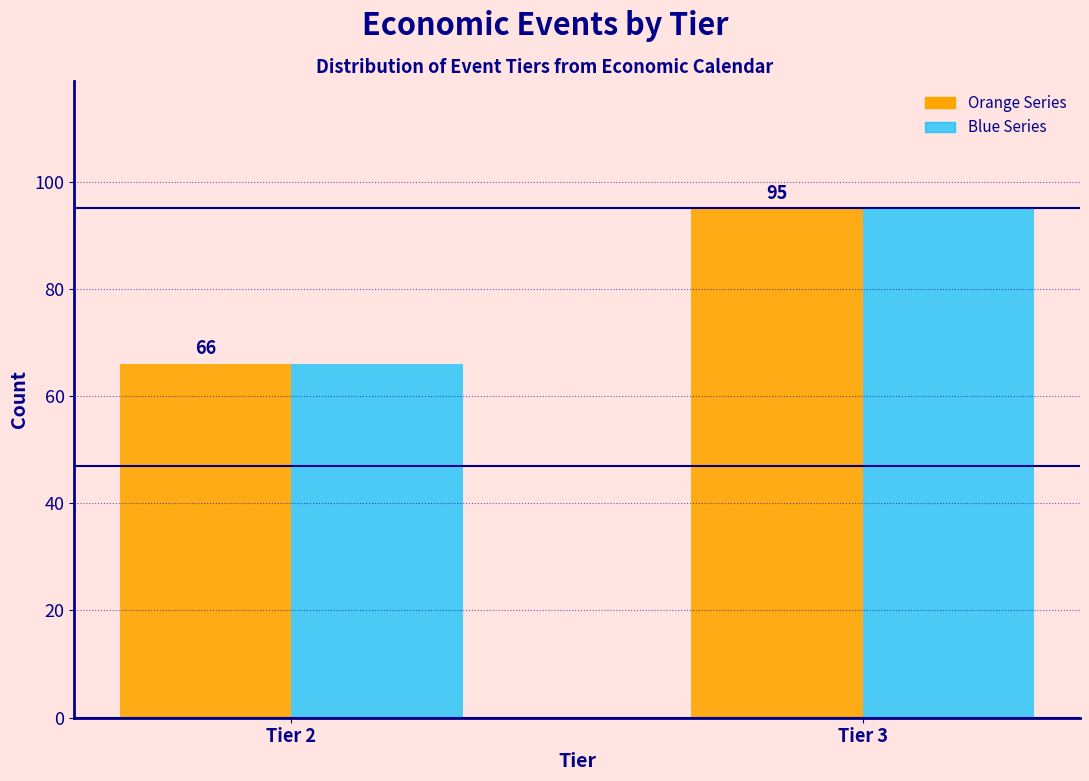

What is the total value across all series at Tier 3?

190